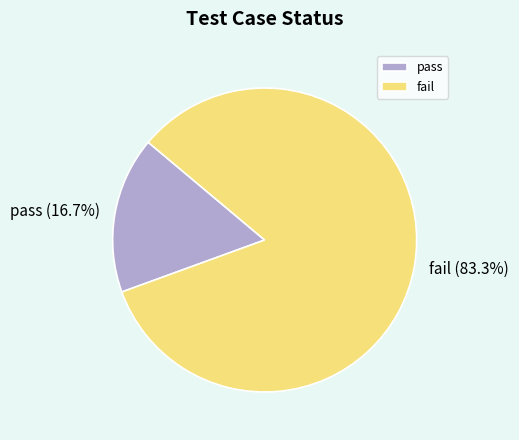

What is the ratio of the value at fail to the value at pass?

5.0